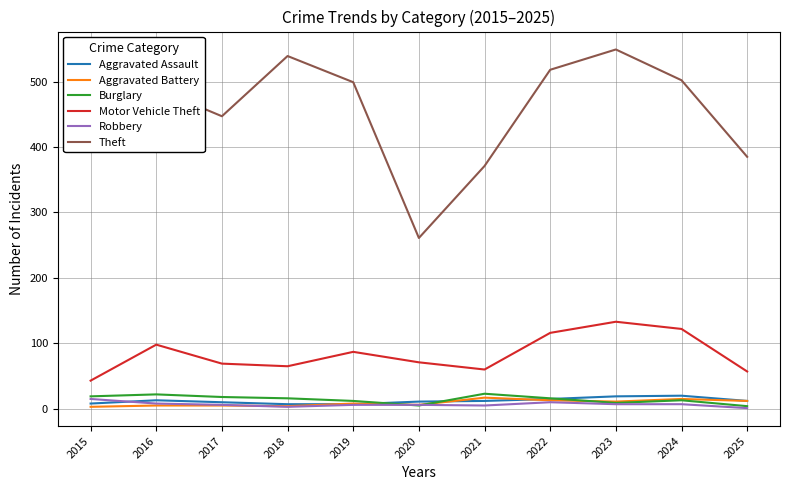

What value does the Theft series have at 2022, to the nearest 5?

520